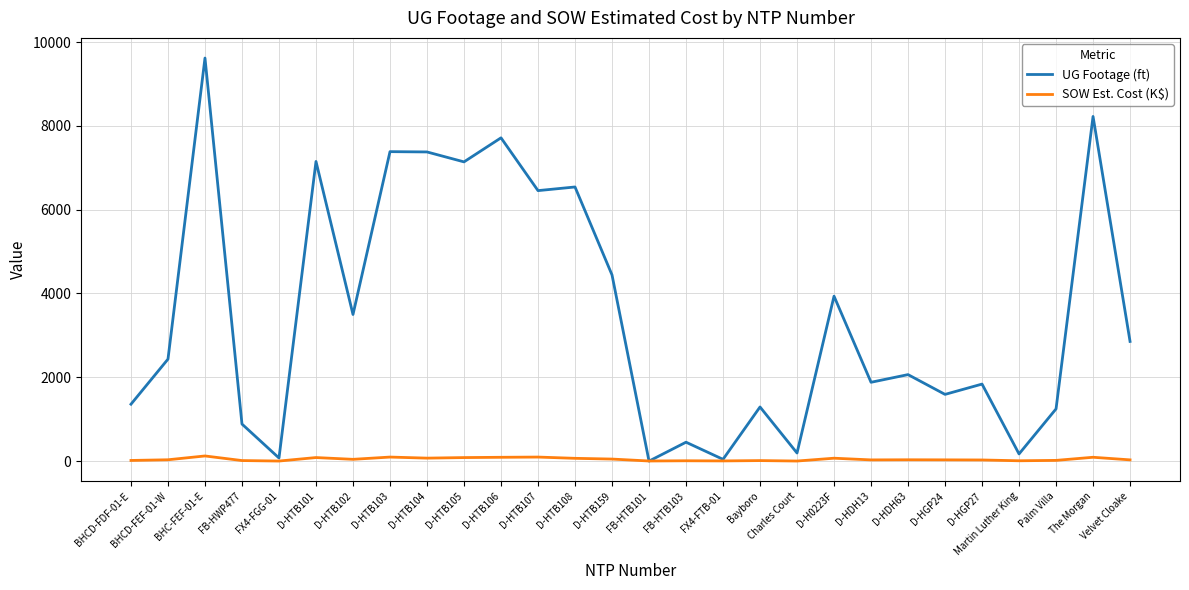

At which category is the sum across all series the highest?

BHC-FEF-01-E